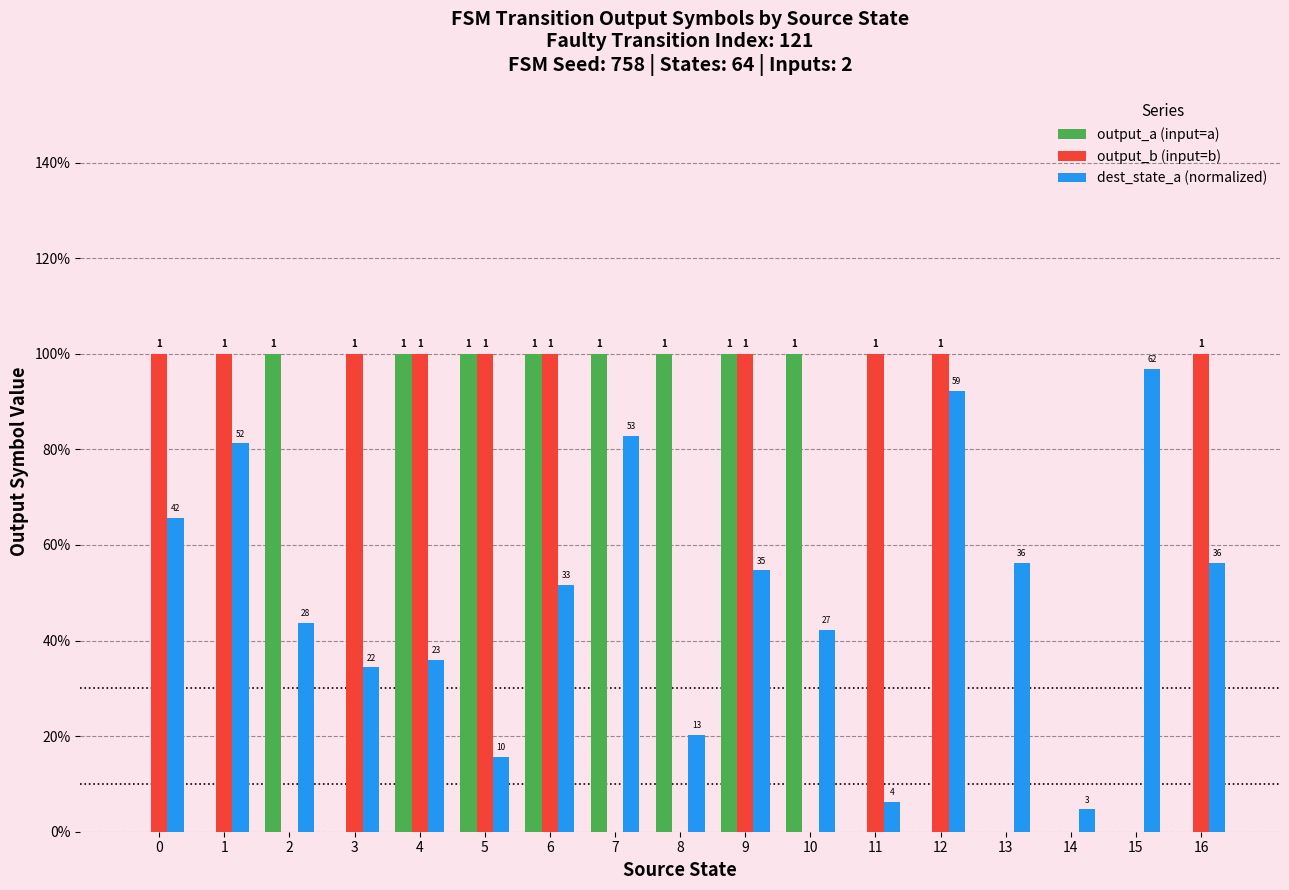

Are the bars grouped side by side (vs. stacked)?

Yes